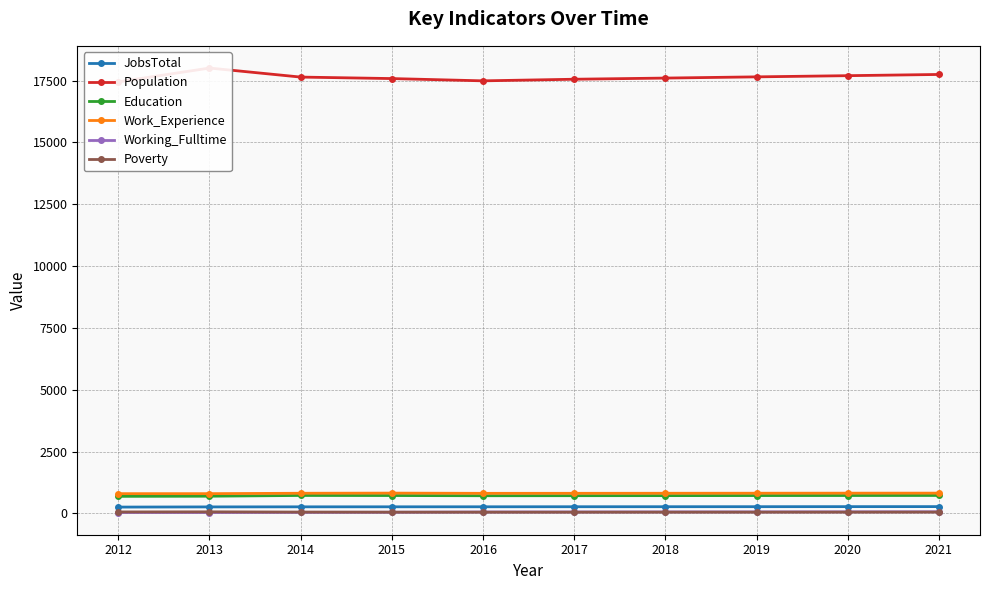

What are all the series names shown in the legend?

JobsTotal, Population, Education, Work_Experience, Working_Fulltime, Poverty